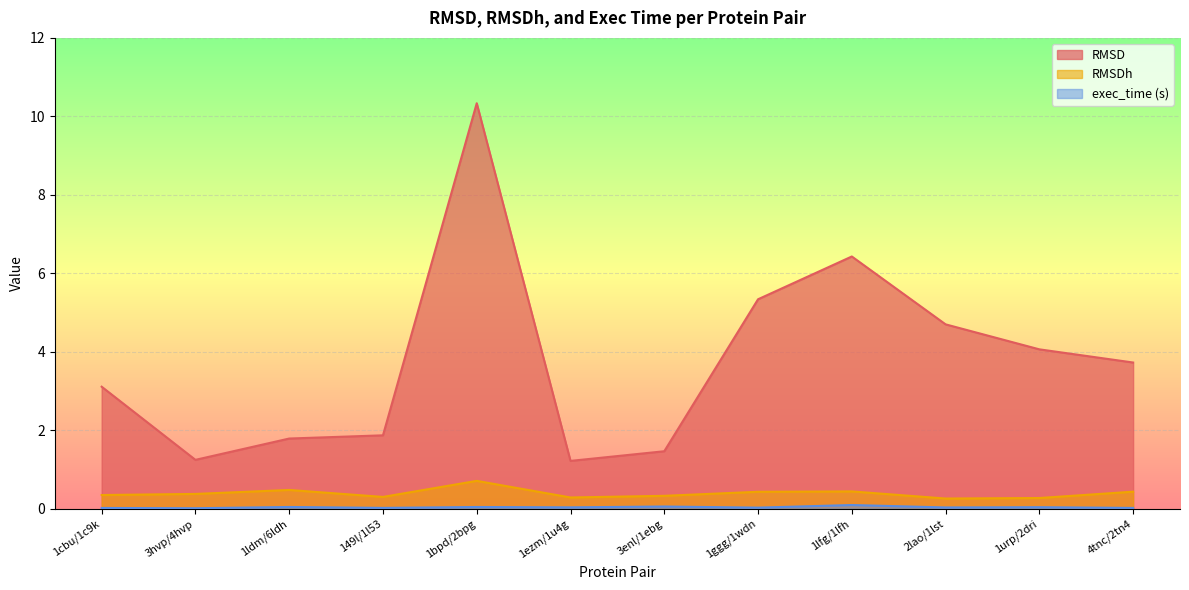

True or false: exec_time (s) and RMSD cross at least once.

False